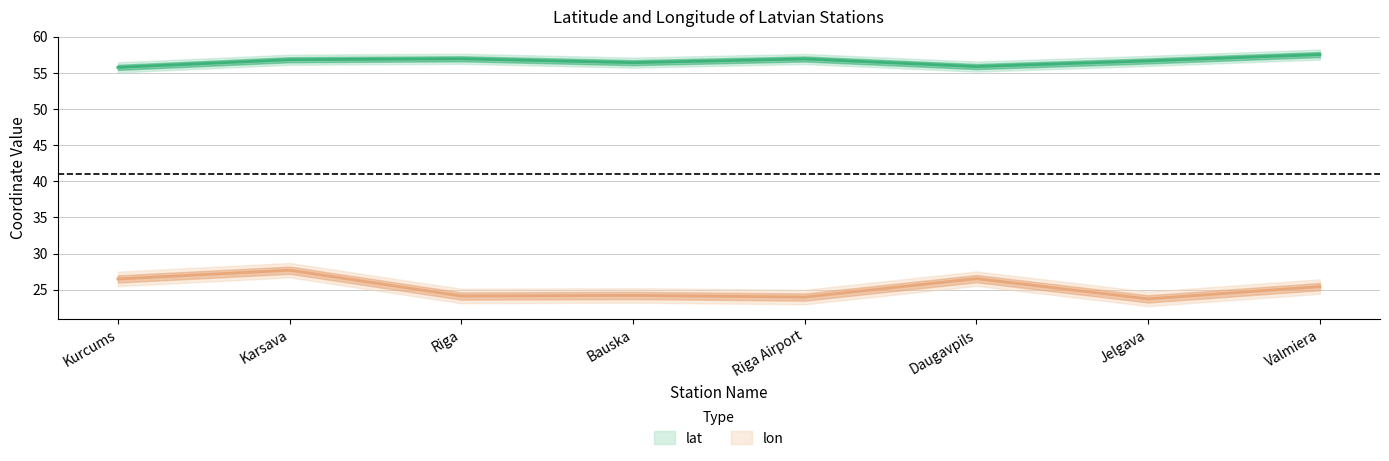

What is the minimum value shown in the chart?

23.7